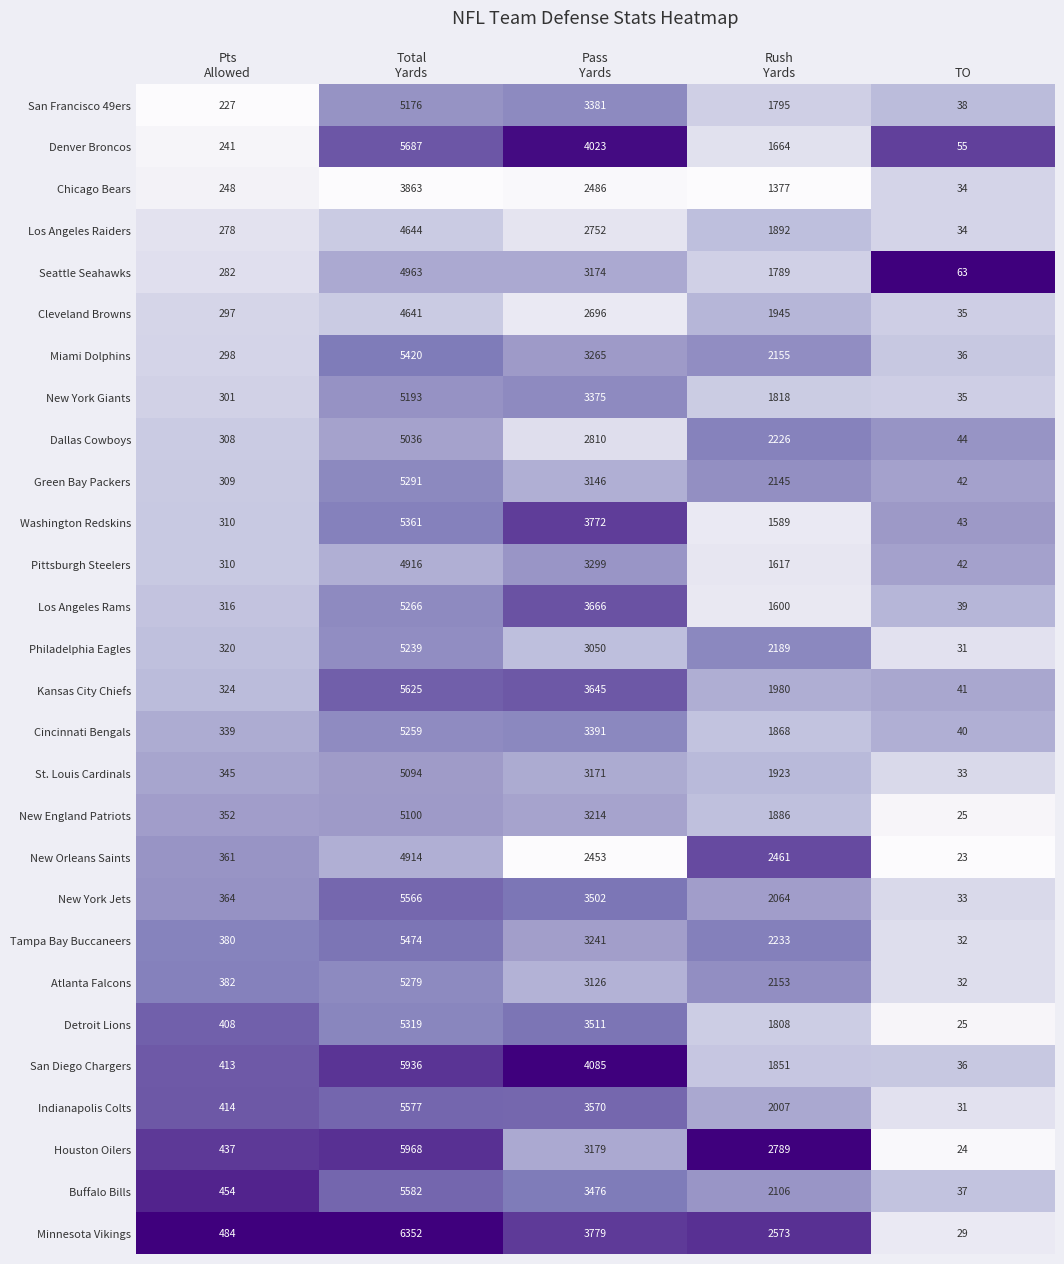

What is the sum of all Minnesota Vikings values?

13217